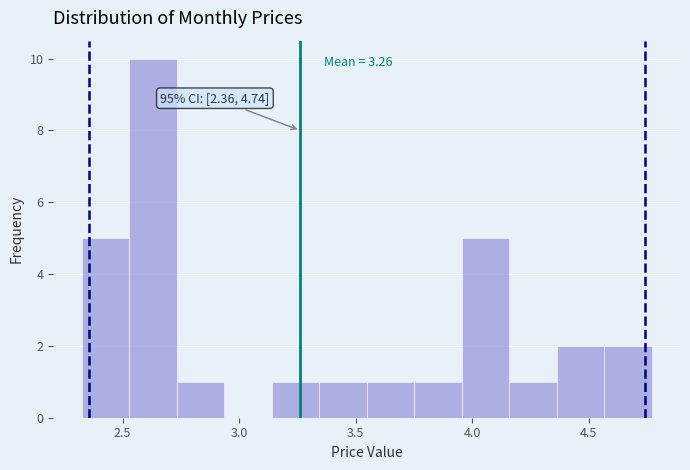

Over which range of the x-axis is the bar tallest?

2.55 to 2.75